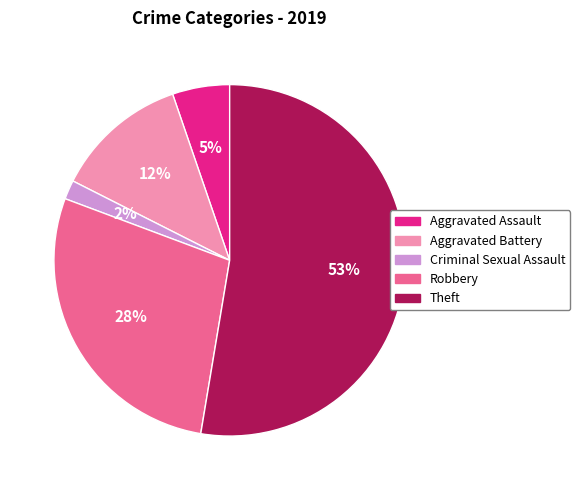

Is there a majority slice in this chart?

Yes